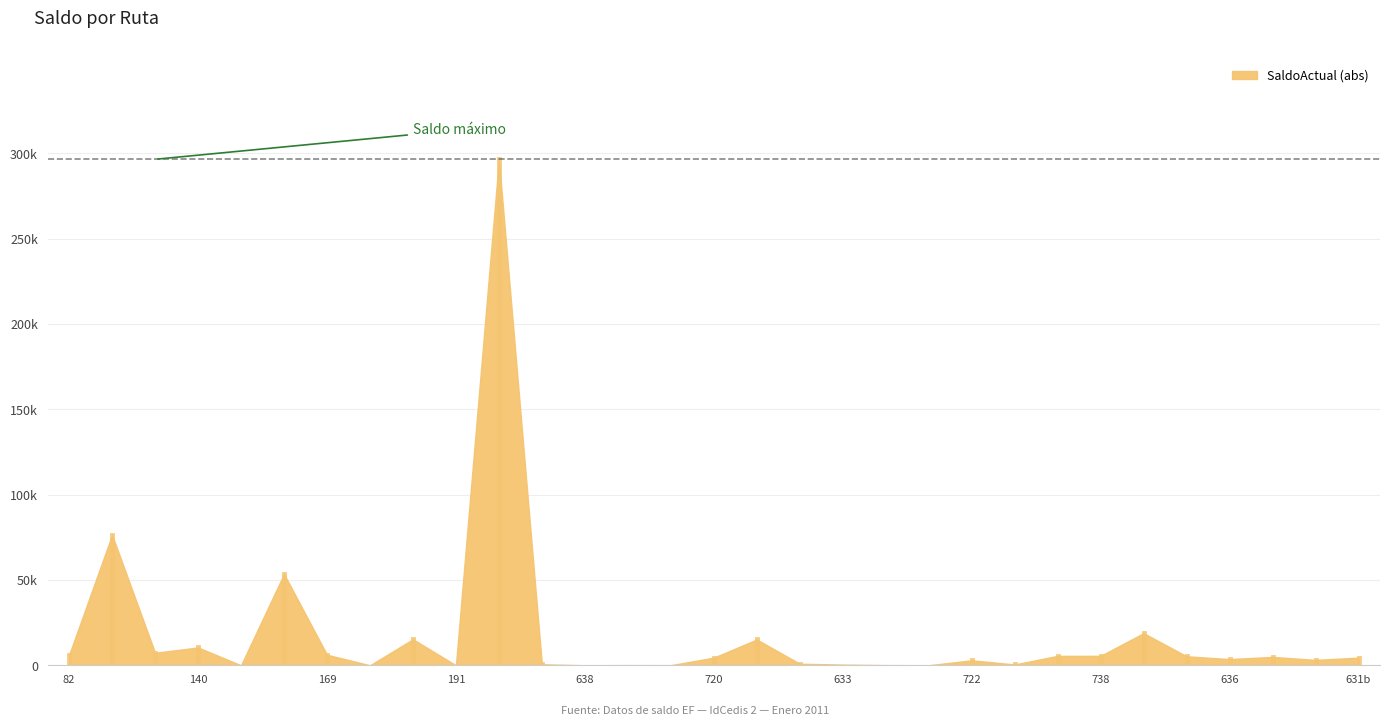

Which label corresponds to the smallest value in the chart?

305